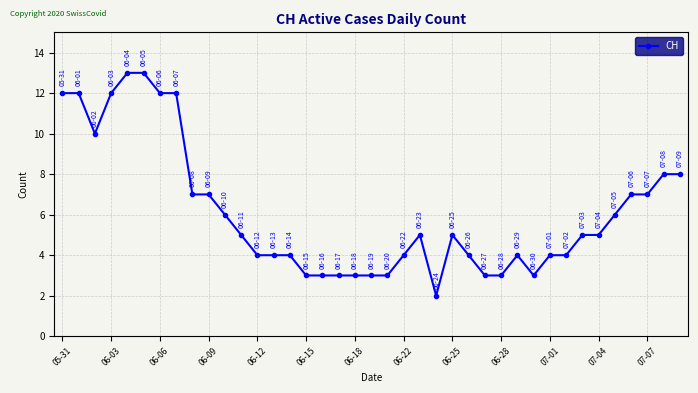

True or false: there are more than 1 points higher than both neighbors.

True